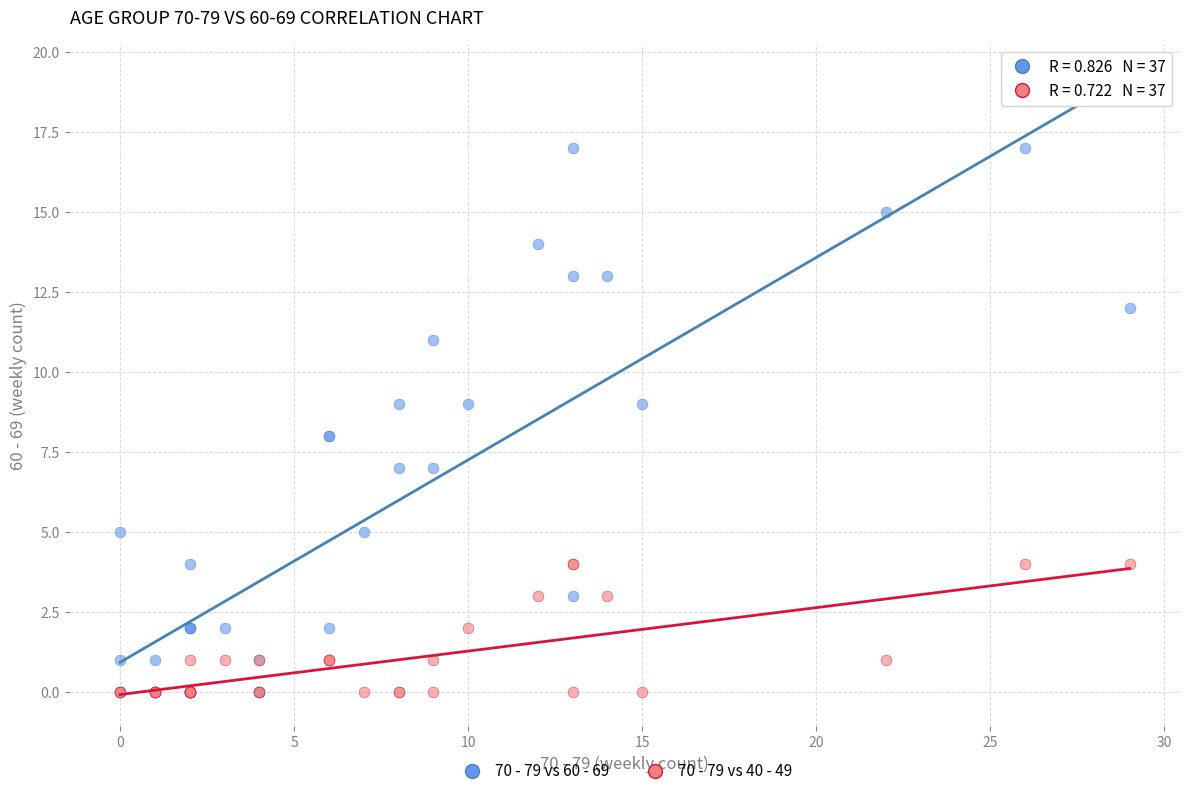

What are all the series names shown in the legend?

70 - 79 vs 60 - 69, 70 - 79 vs 40 - 49